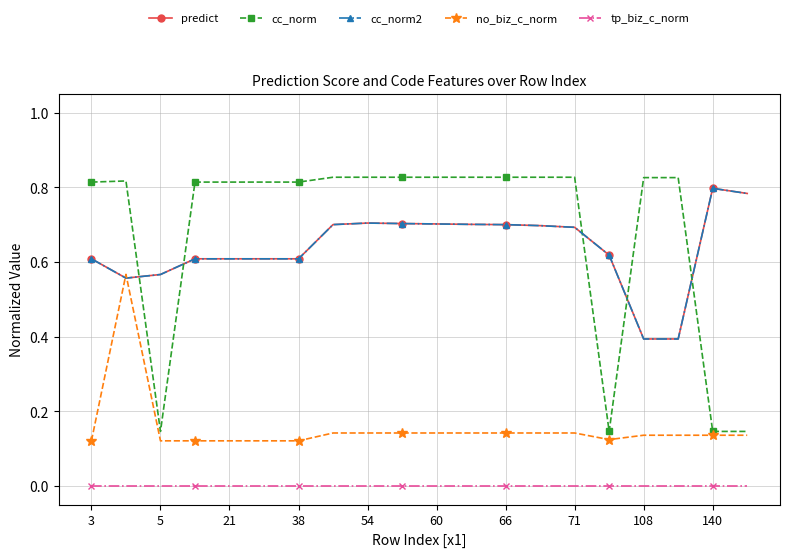

What are all the series names shown in the legend?

predict, cc_norm, cc_norm2, no_biz_c_norm, tp_biz_c_norm